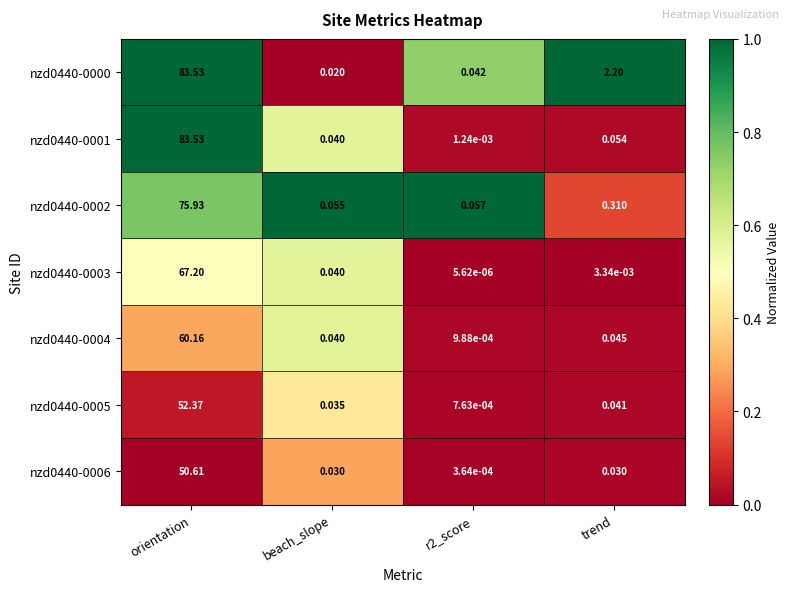

At which category is the sum across all series the highest?

orientation